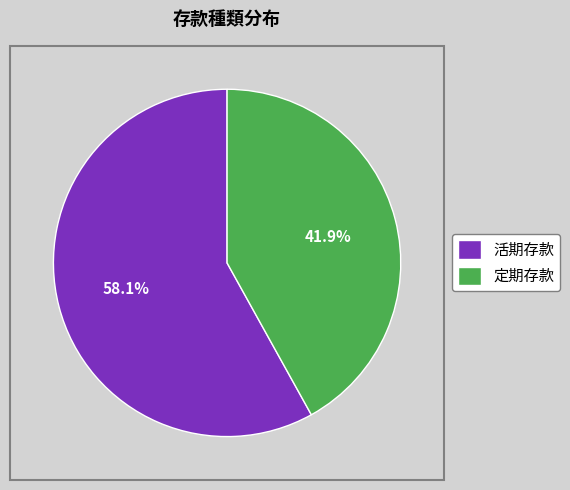

To the nearest percent, what portion does 活期存款 represent?

58%